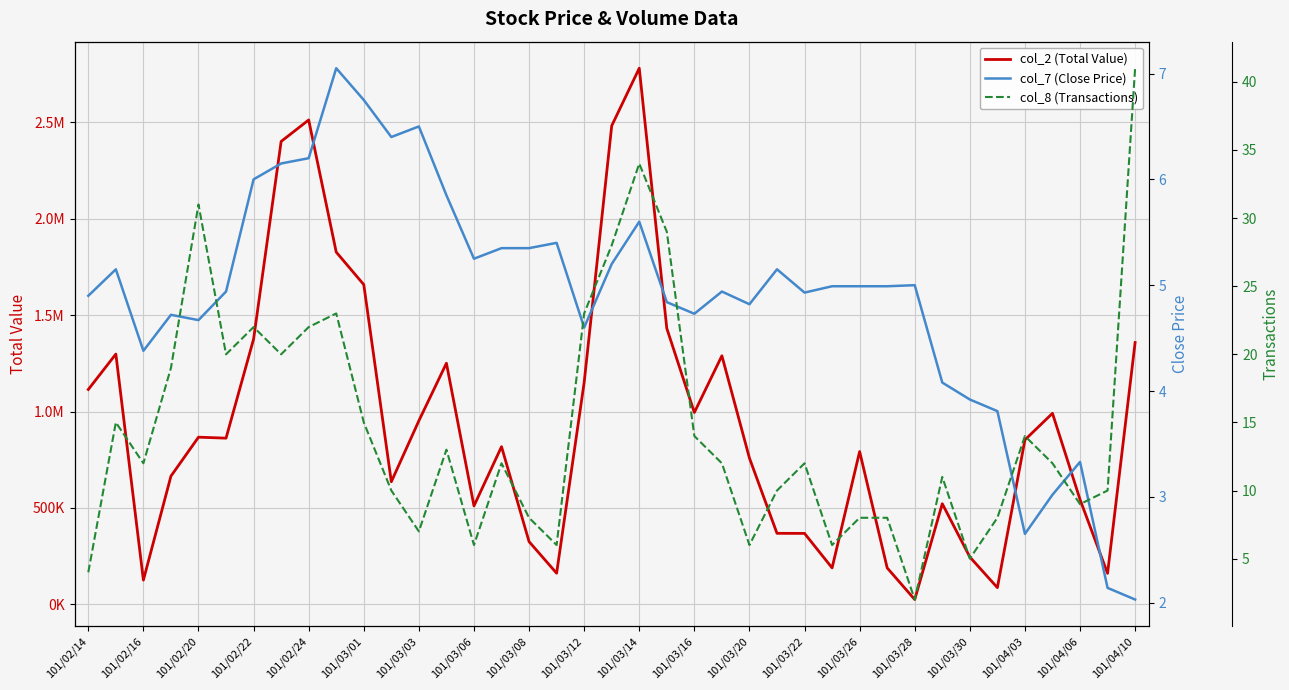

What are all the series names shown in the legend?

col_2 (Total Value), col_7 (Close Price), col_8 (Transactions)